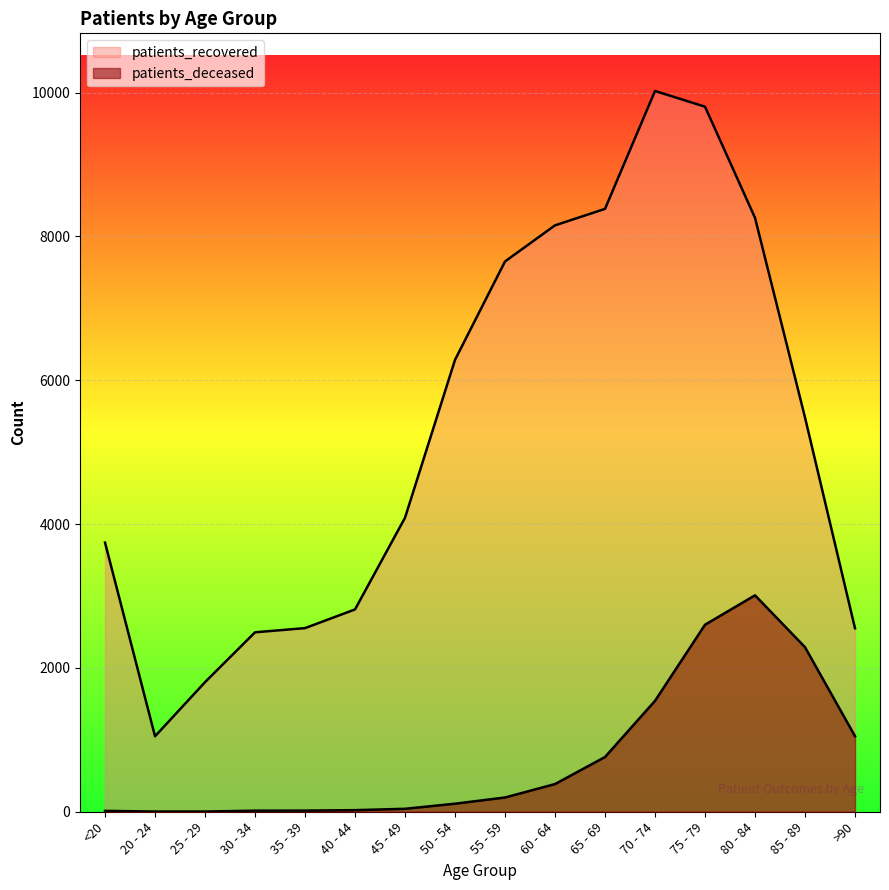

Rank the categories by patients_deceased value from highest to lowest.

80 - 84, 75 - 79, 85 - 89, 70 - 74, >90, 65 - 69, 60 - 64, 55 - 59, 50 - 54, 45 - 49, 40 - 44, 35 - 39, 30 - 34, <20, 20 - 24, 25 - 29